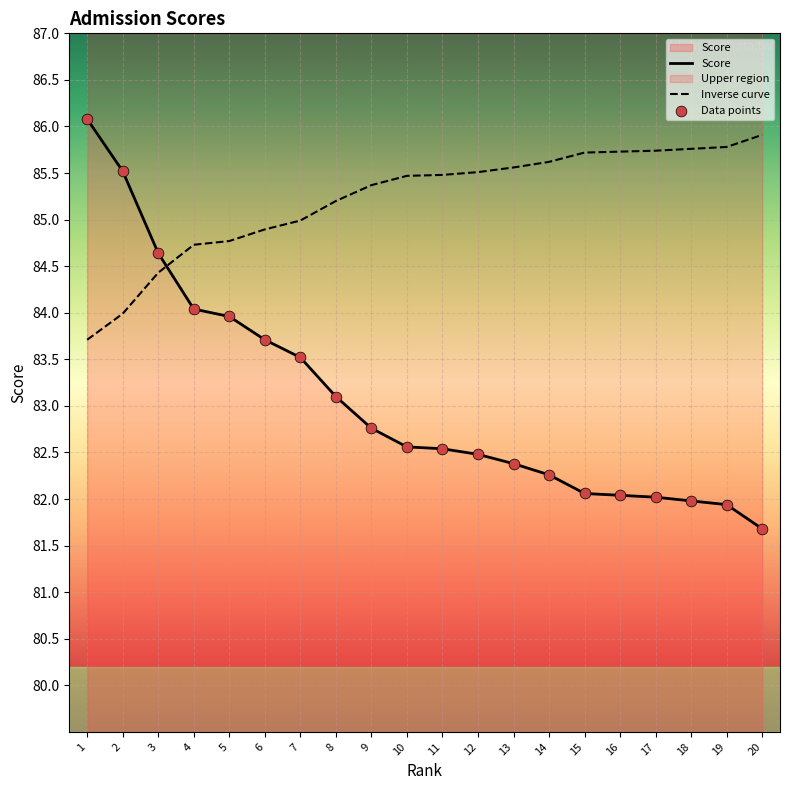

Between 1 and 5, which is larger?

1